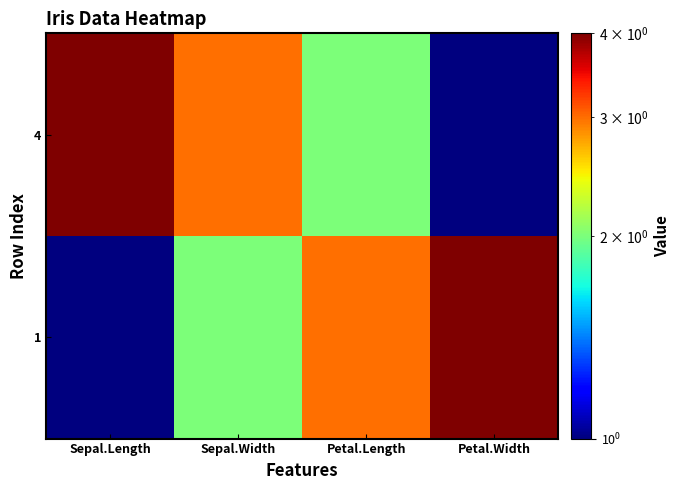

Reading left to right, transcribe all the data shown in this chart.

1: Sepal.Length=1	Sepal.Width=2	Petal.Length=3	Petal.Width=4
4: Sepal.Length=4	Sepal.Width=3	Petal.Length=2	Petal.Width=1